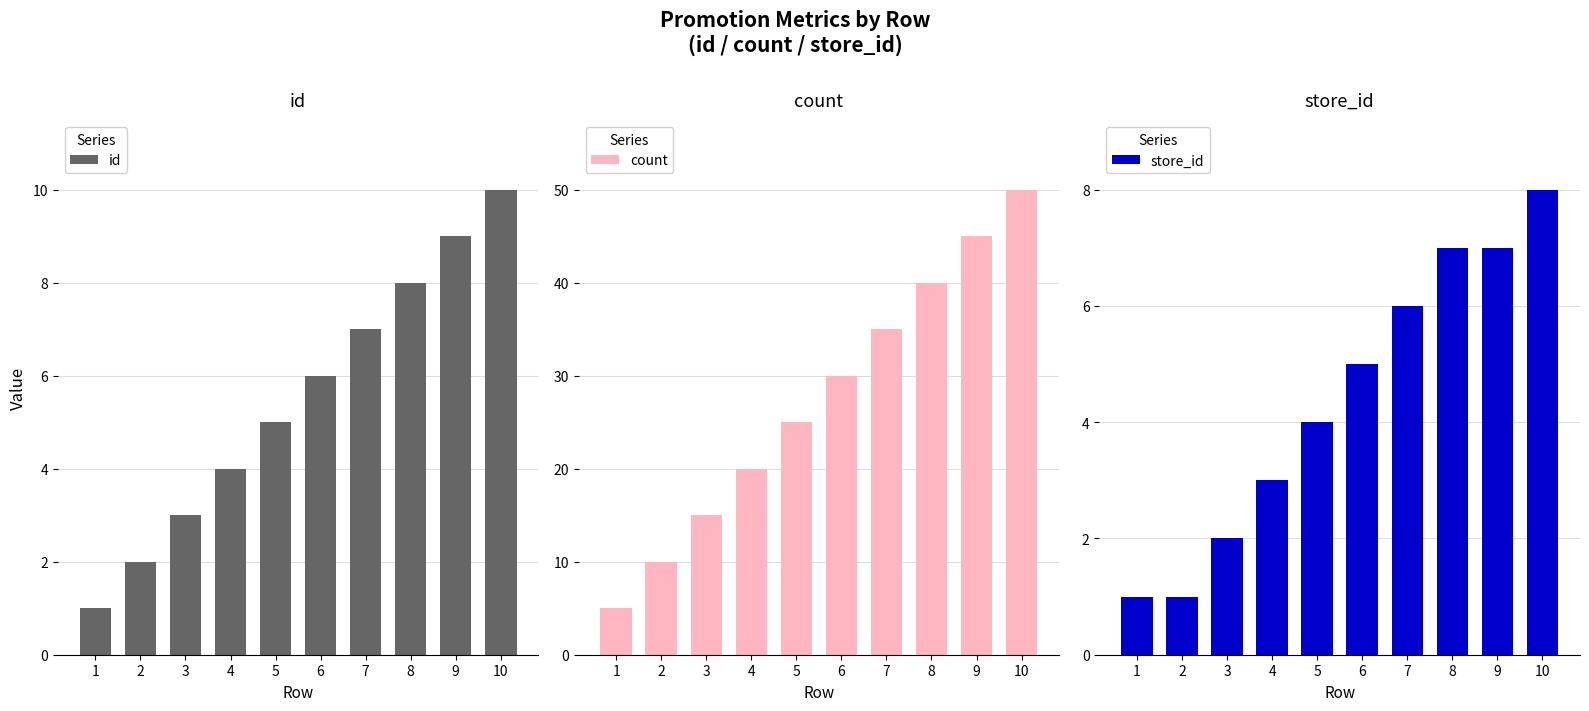

What is the smallest value displayed?

1